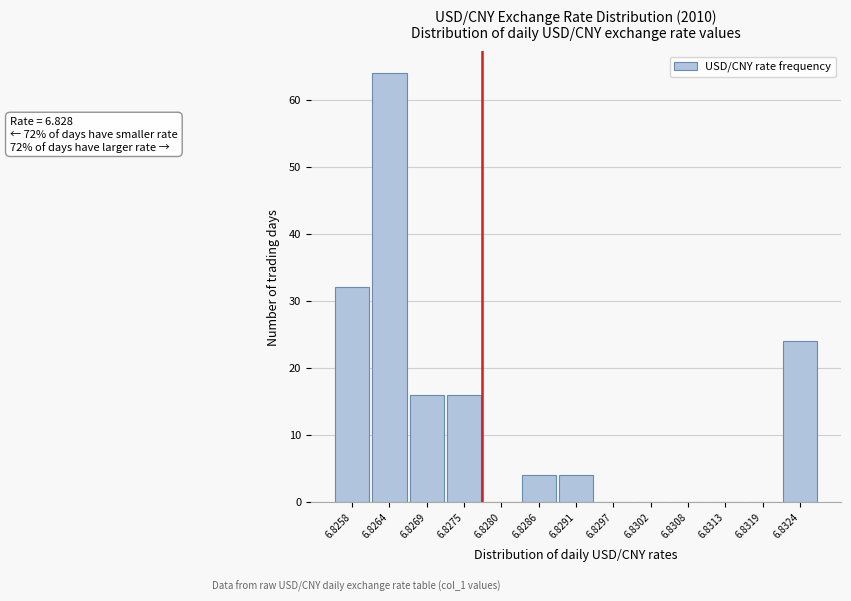

Reading left to right, list all the values displayed in this chart.

6.8258=32	6.8264=64	6.8269=16	6.8275=16	6.8280=0	6.8286=4	6.8291=4	6.8297=0	6.8302=0	6.8308=0	6.8313=0	6.8319=0	6.8324=24